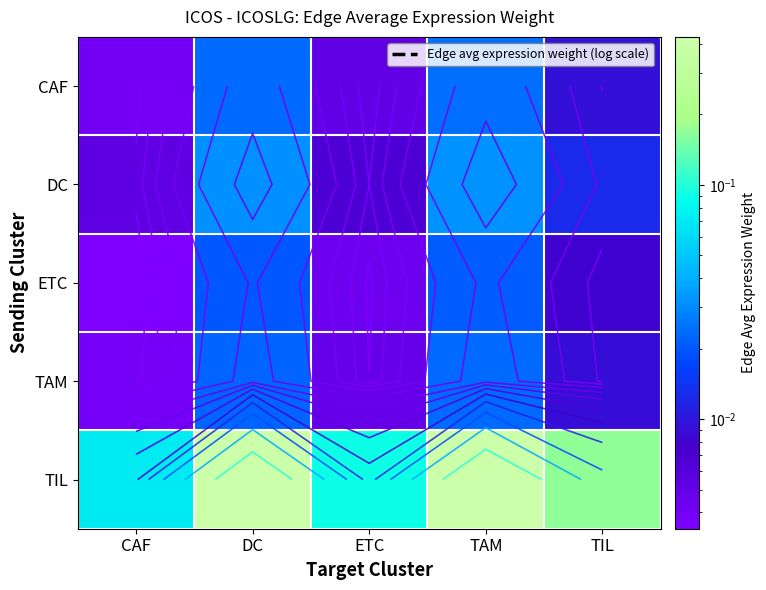

At which category is the sum across all series the highest?

TAM